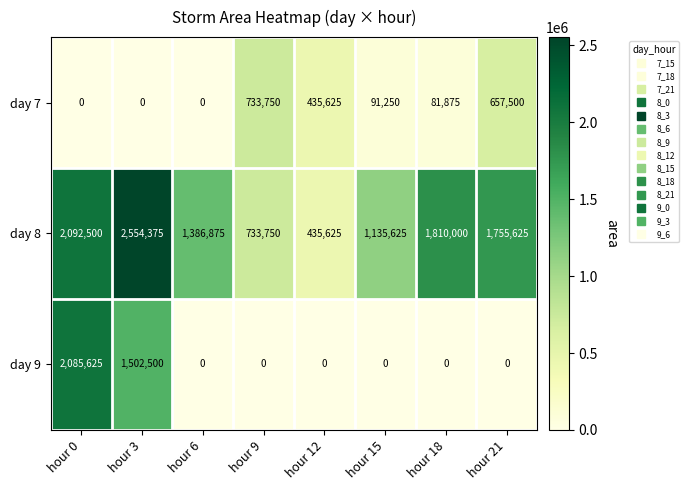

Count the number of categories in the chart.

8